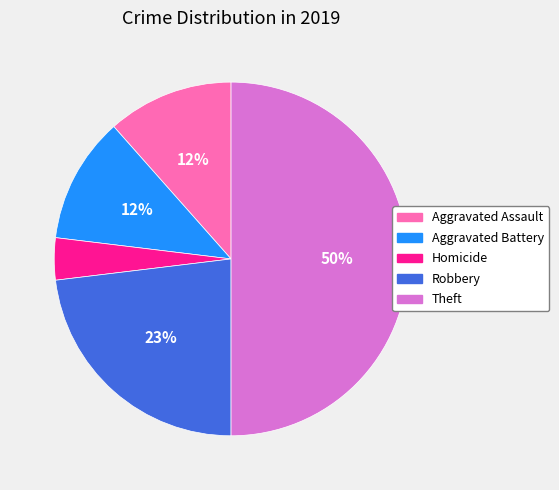

Approximately how many times larger is the value at Aggravated Battery compared to Robbery?

0.5